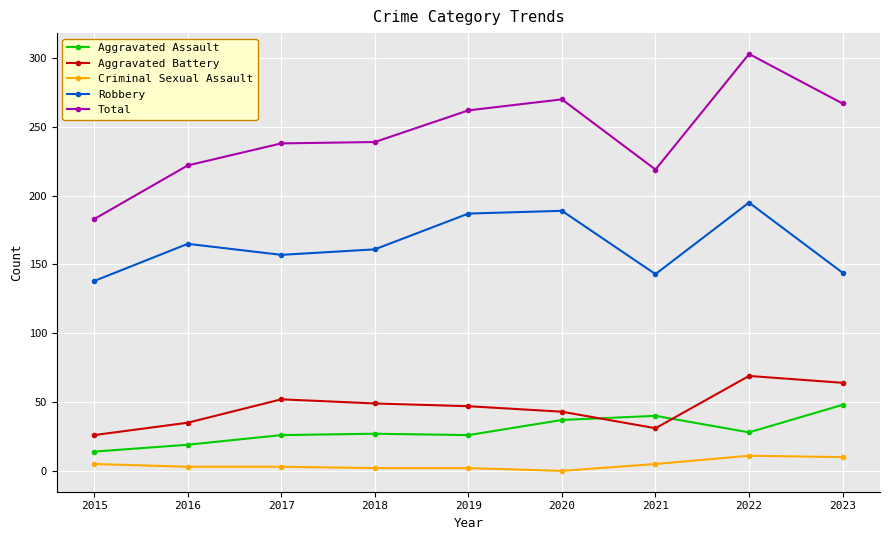

What is the value of the Aggravated Assault point at the 1st from the left?

14